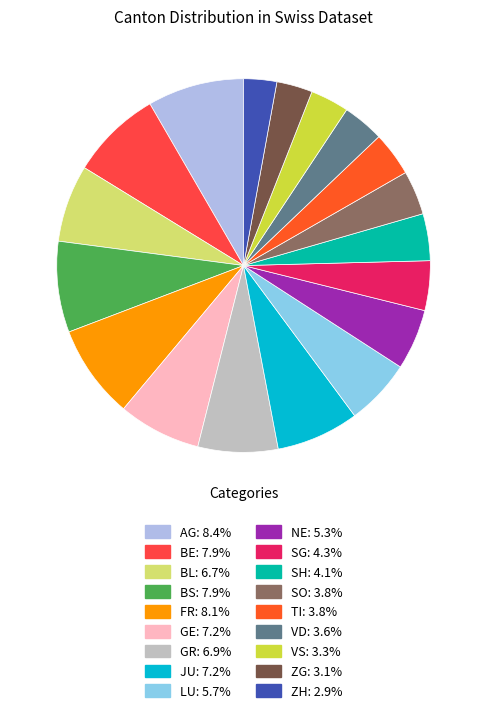

What is the largest slice in the pie chart?

AG